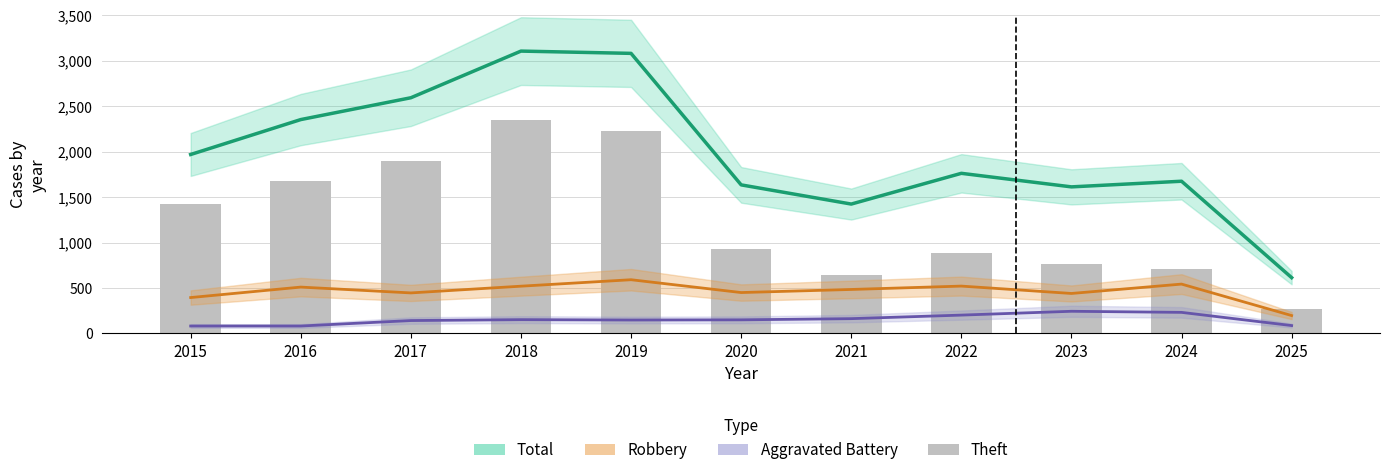

How many groups of bars are there?

11